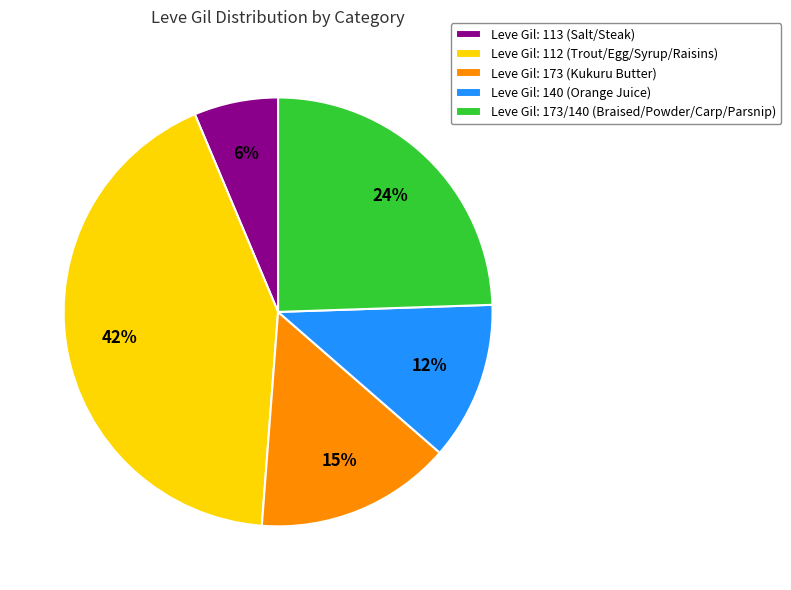

Does any single category account for the majority?

No